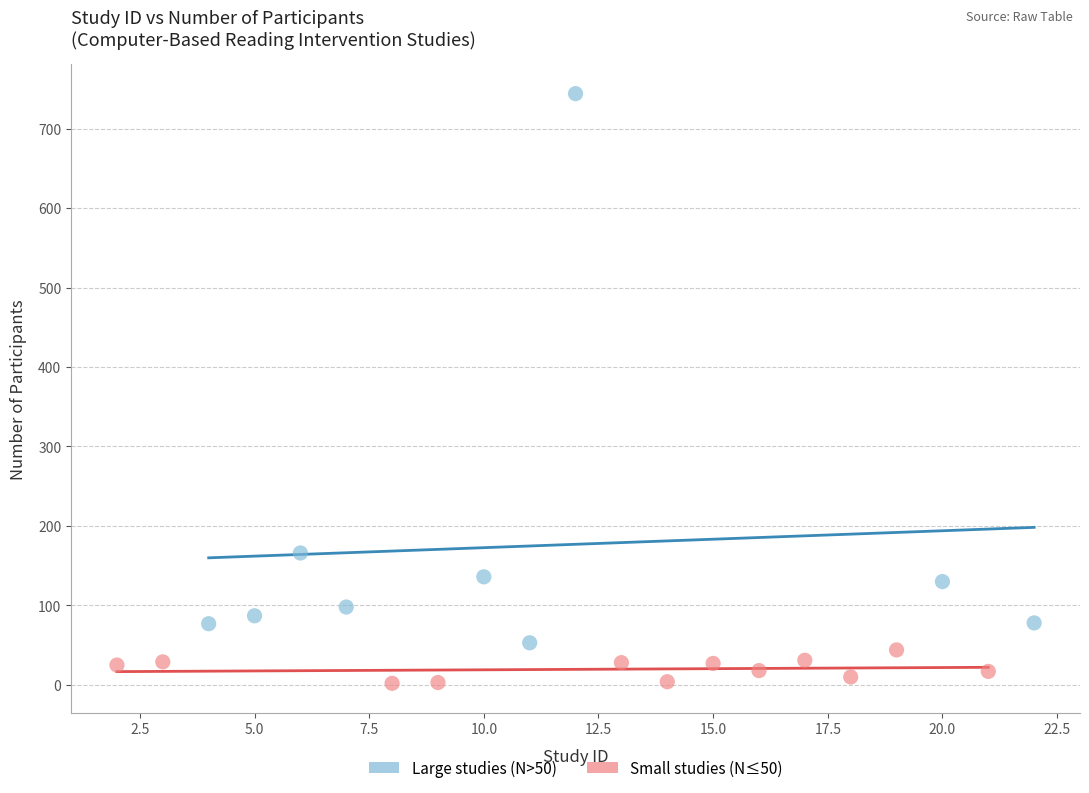

Which series reaches the maximum Y coordinate?

Large studies (N>50)